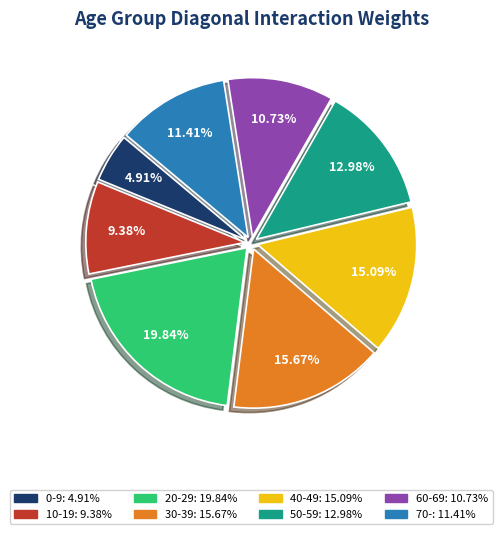

Between 40-49 and 30-39, which is larger?

30-39